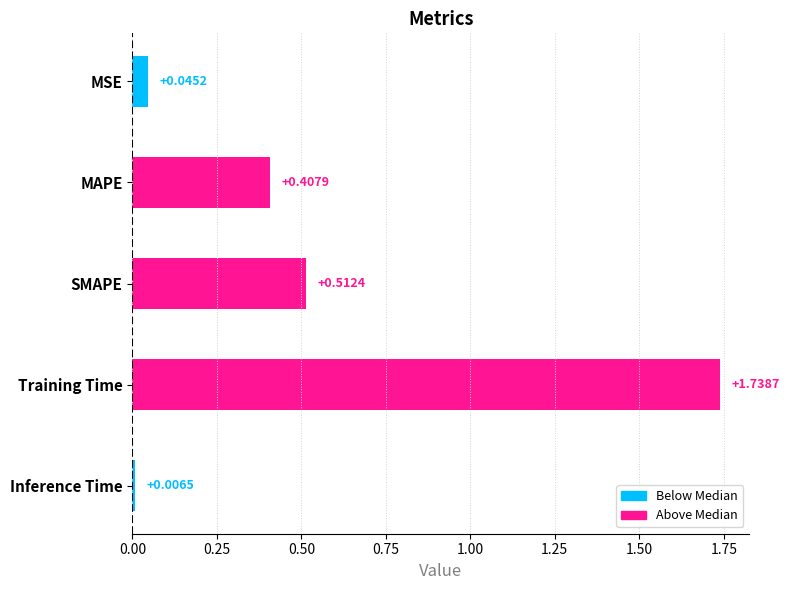

What is the sum of all values?

2.7